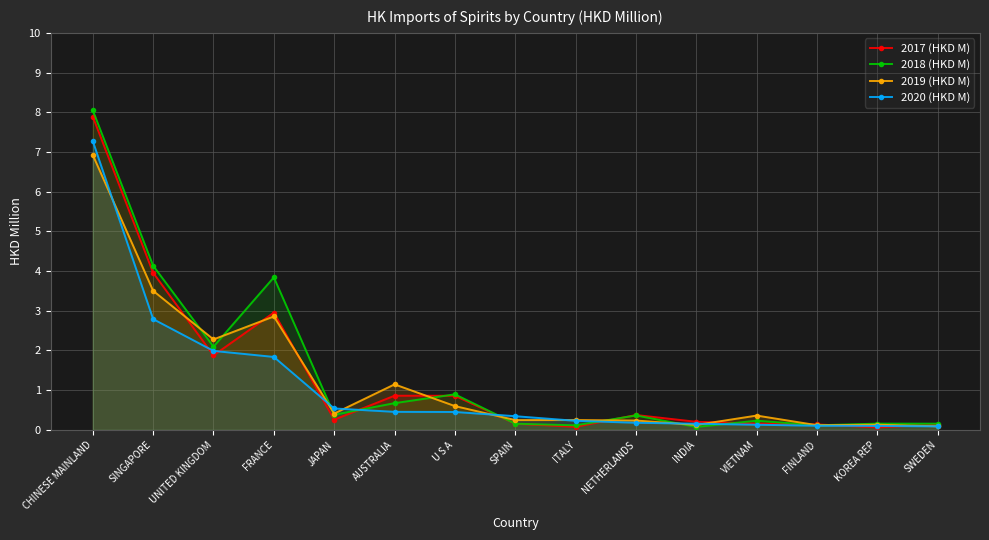

What is the minimum value for 2017 (HKD M)?

0.1